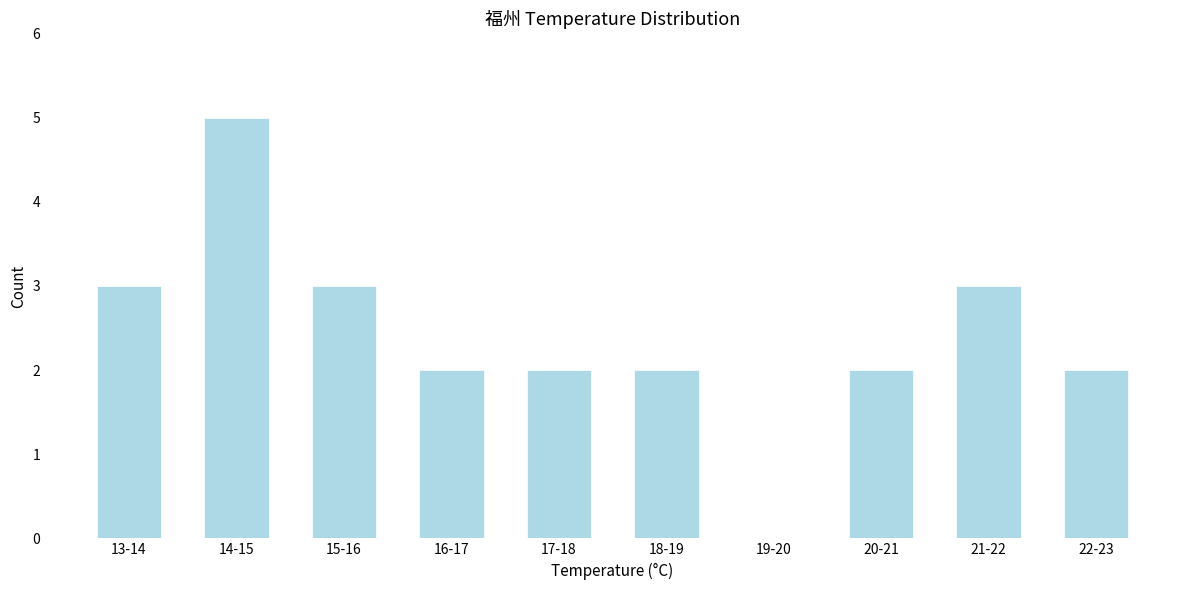

Reading left to right, list all the values displayed in this chart.

13-14=3	14-15=5	15-16=3	16-17=2	17-18=2	18-19=2	19-20=0	20-21=2	21-22=3	22-23=2